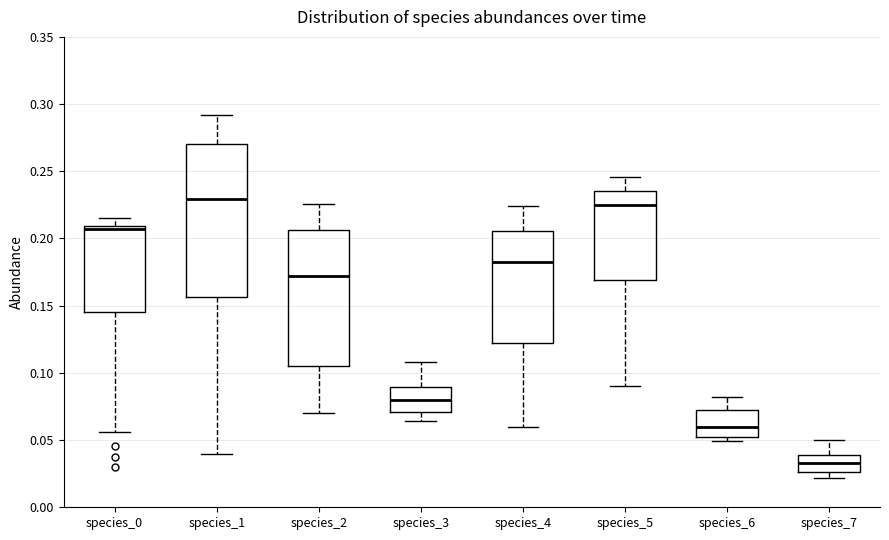

Which box is the tallest, from its lower edge to its upper edge?

species_1